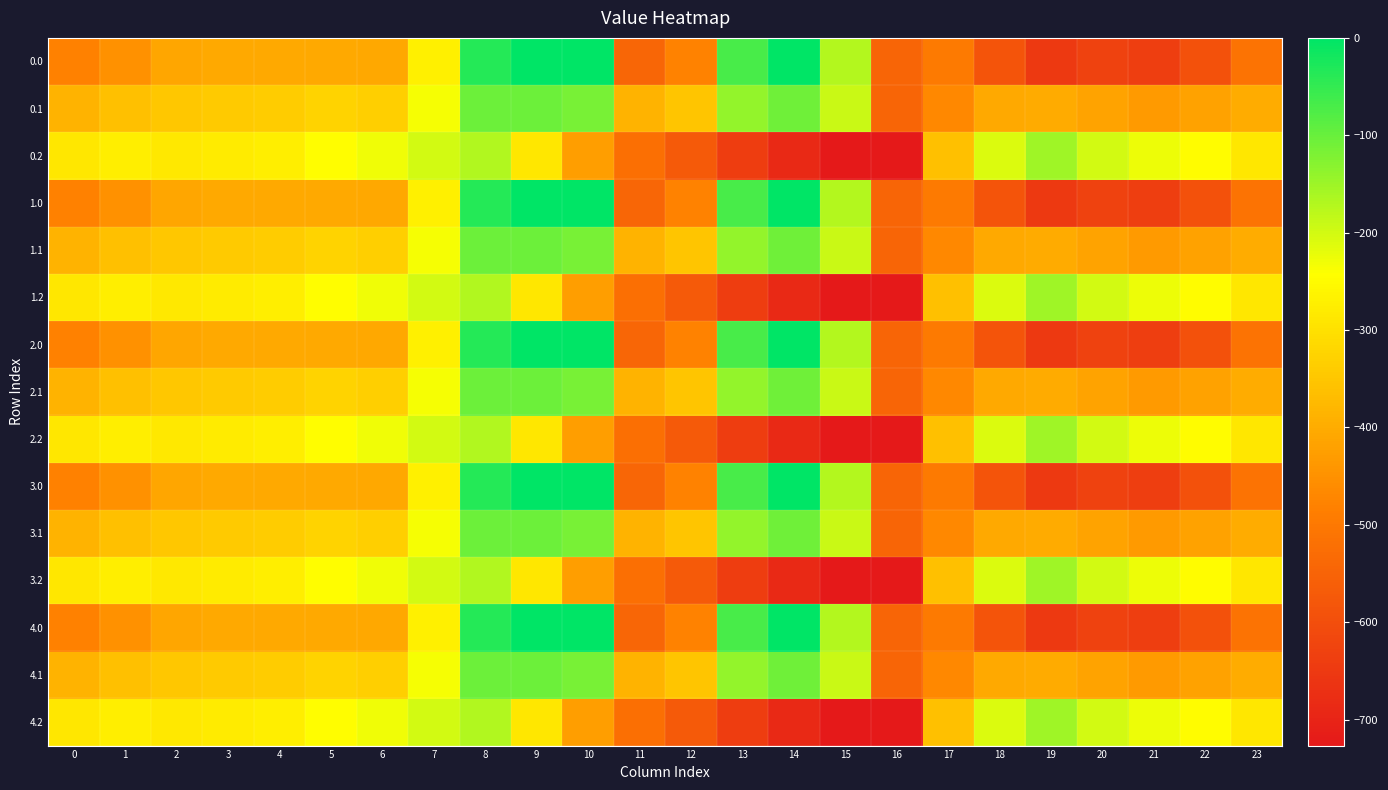

At which category is the sum across all series the highest?

8